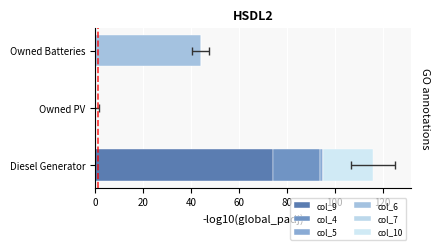

At how many categories does at least one series exceed 8?

2